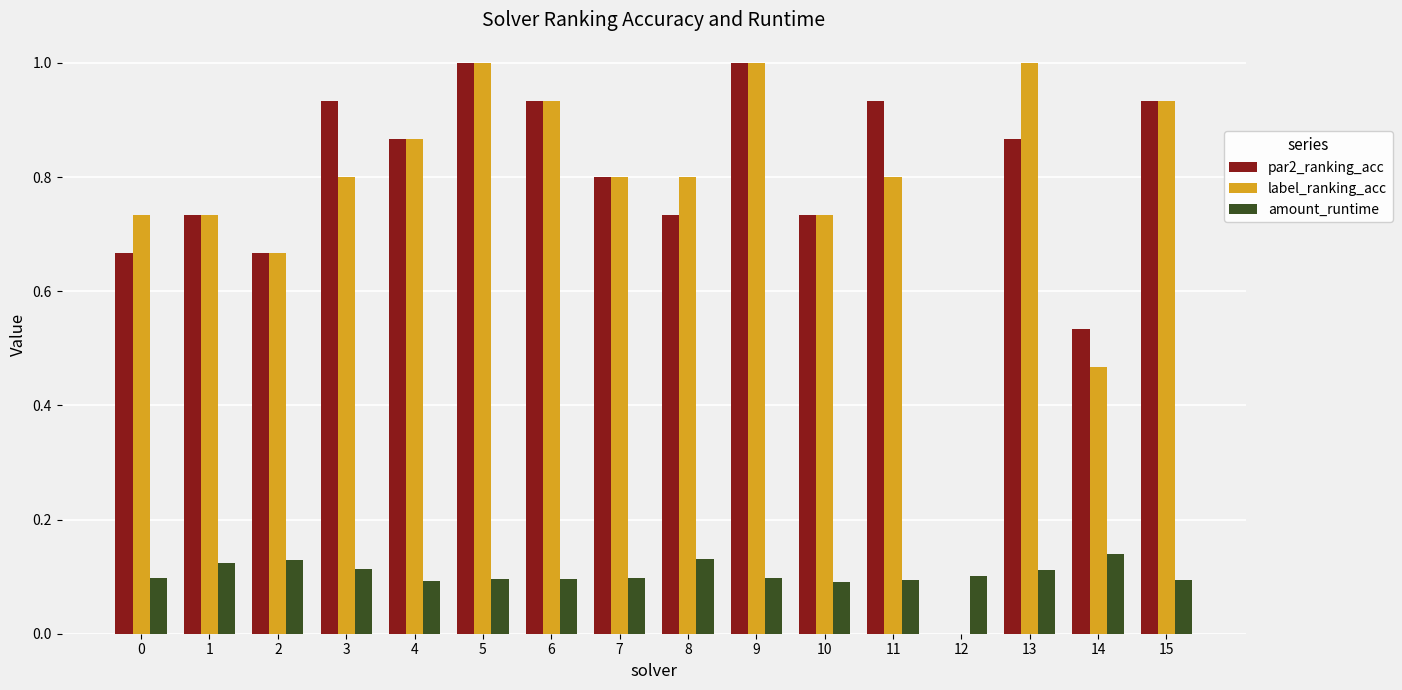

What is the total value across all series at 5?

2.1